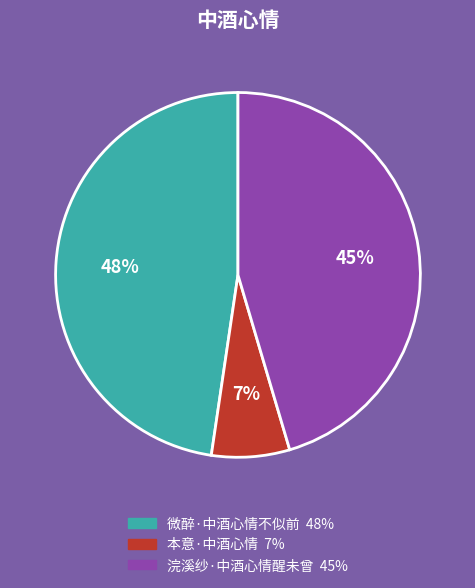

Between 微醉·中酒心情不似前 and 浣溪纱·中酒心情醒未曾, which is larger?

微醉·中酒心情不似前